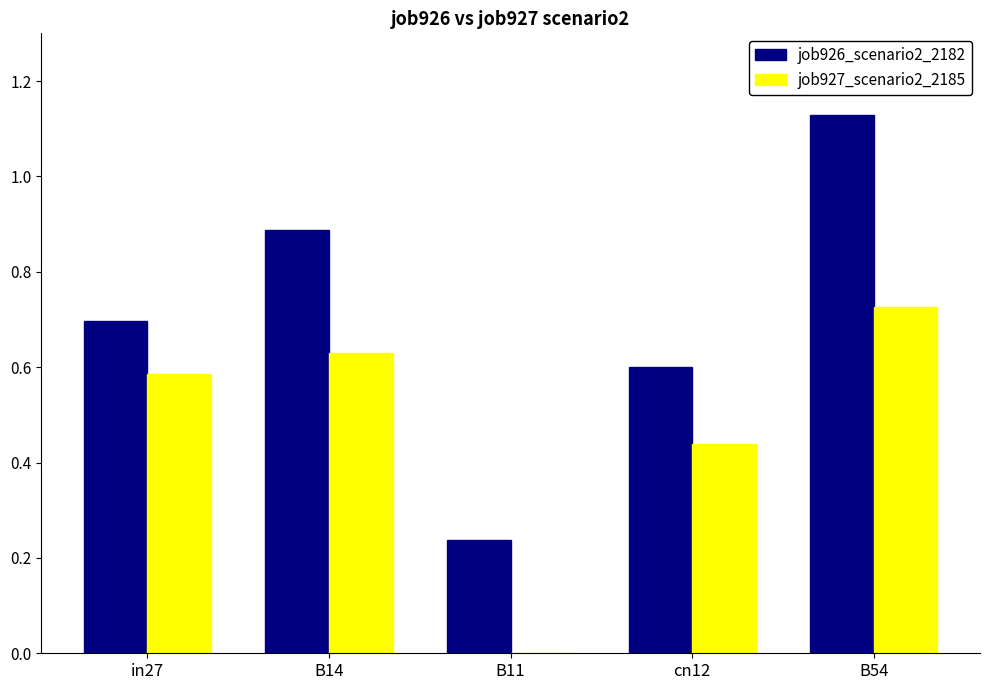

Is the value of job927_scenario2_2185 at cn12 greater than the value of job926_scenario2_2182 at in27?

No